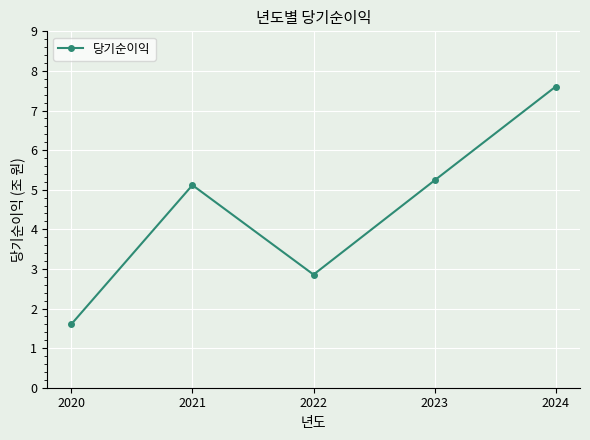

Rank the categories by value from lowest to highest.

2020, 2022, 2021, 2023, 2024